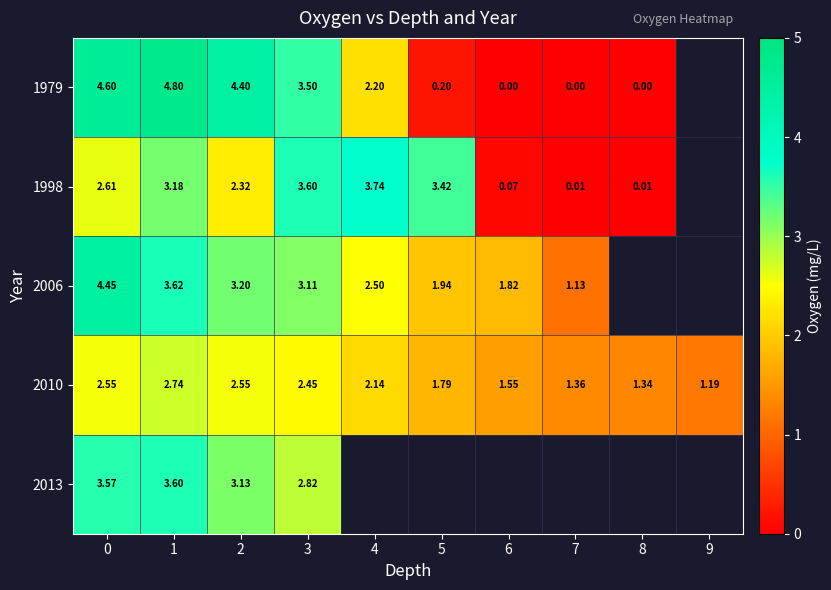

Is the value of 2013 at 1 greater than the value of 2006 at 6?

Yes